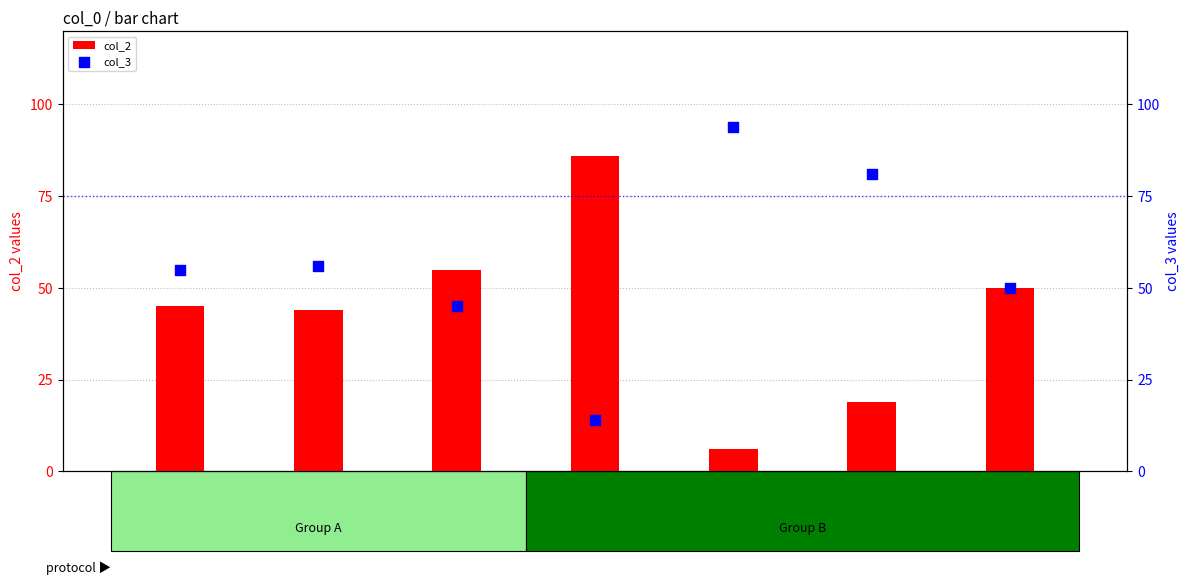

Which series has the largest Y range (max minus min)?

col_2